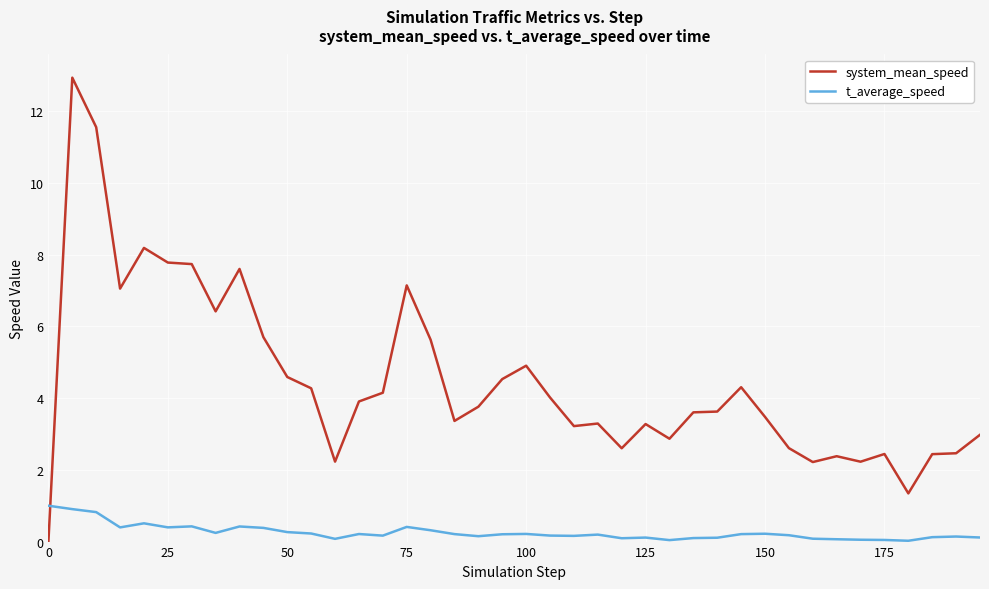

Rank the series by their maximum value, from highest to lowest.

system_mean_speed, t_average_speed